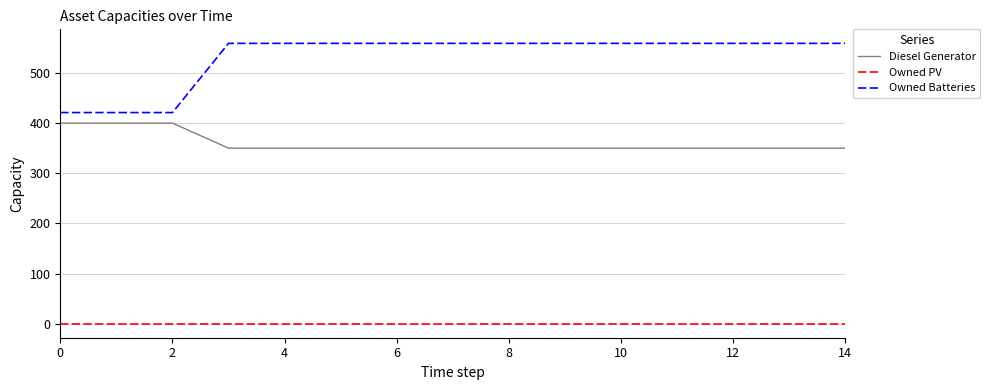

Which series has the largest range (max minus min)?

Owned Batteries